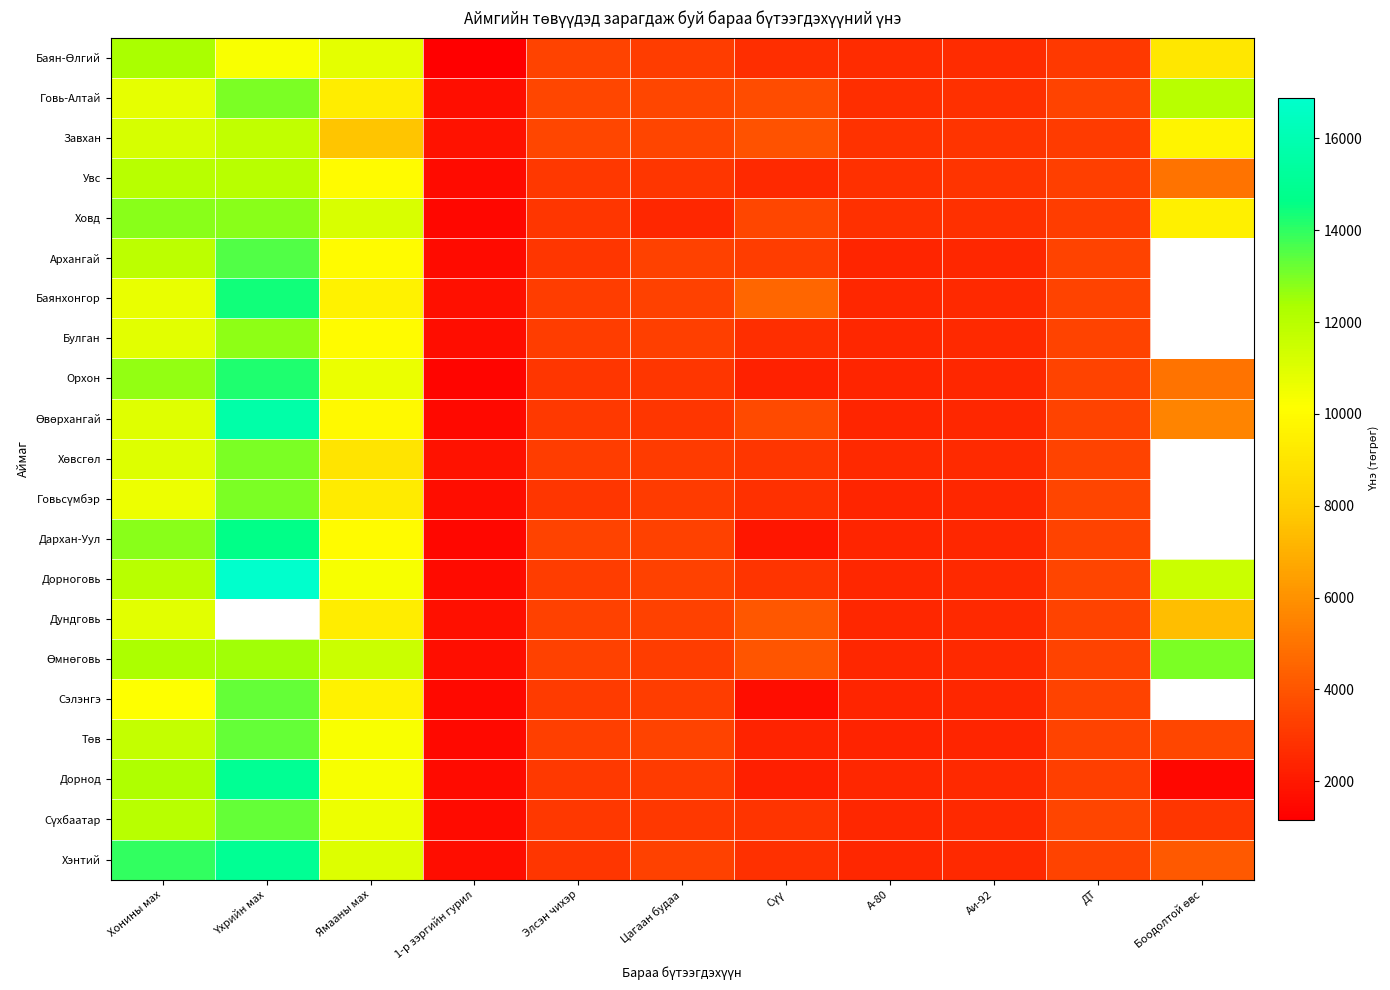

At how many categories does at least one series exceed 7624?

4